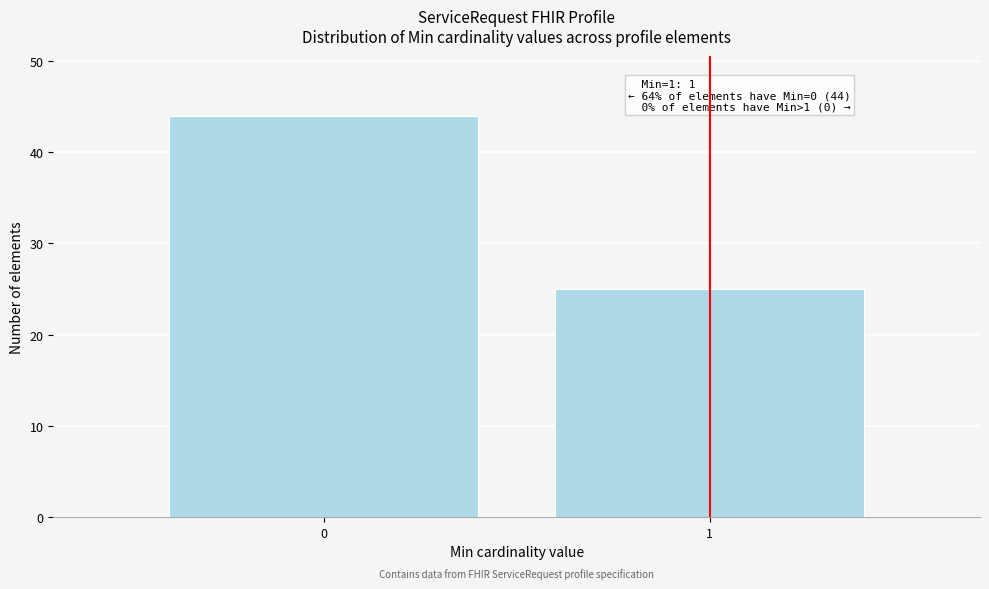

Reading left to right, what are all the values shown in this chart?

44	25